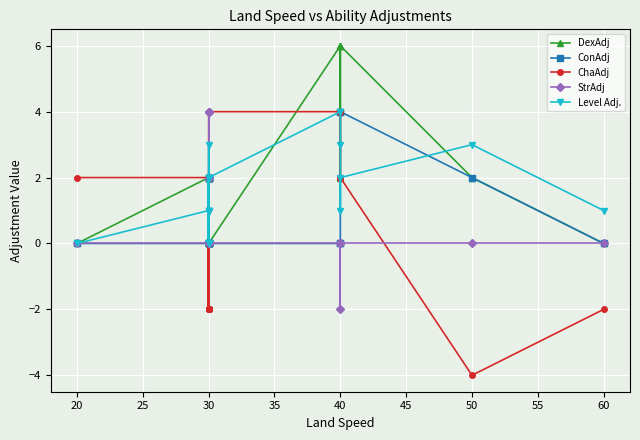

What is the value of the Level Adj. point at the 13th from the left?

1